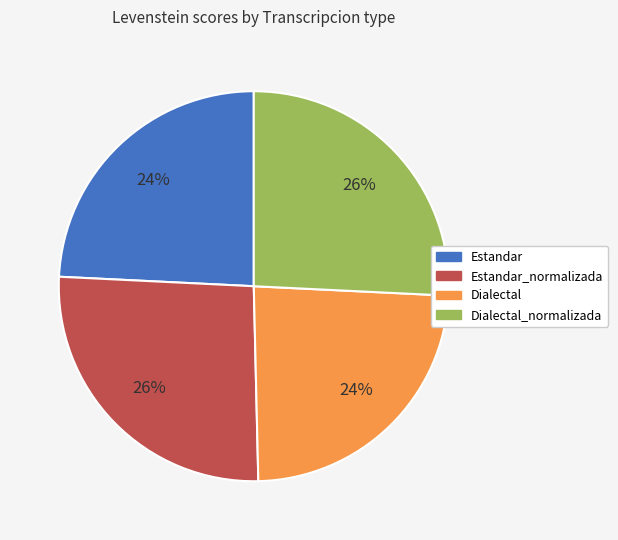

Does Estandar_normalizada account for over 50% of the chart?

No